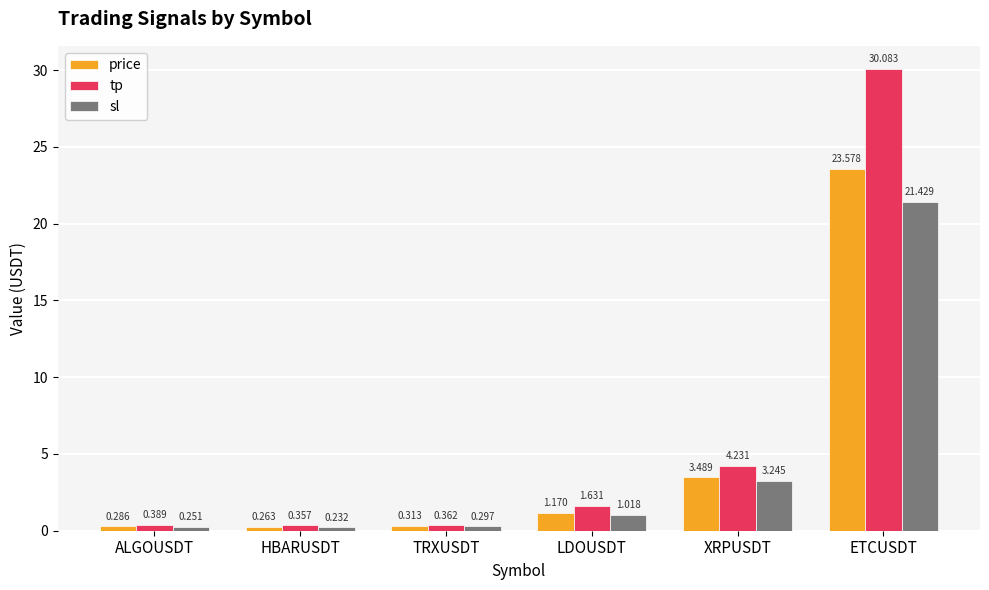

How many values in the tp series exceed 1?

3